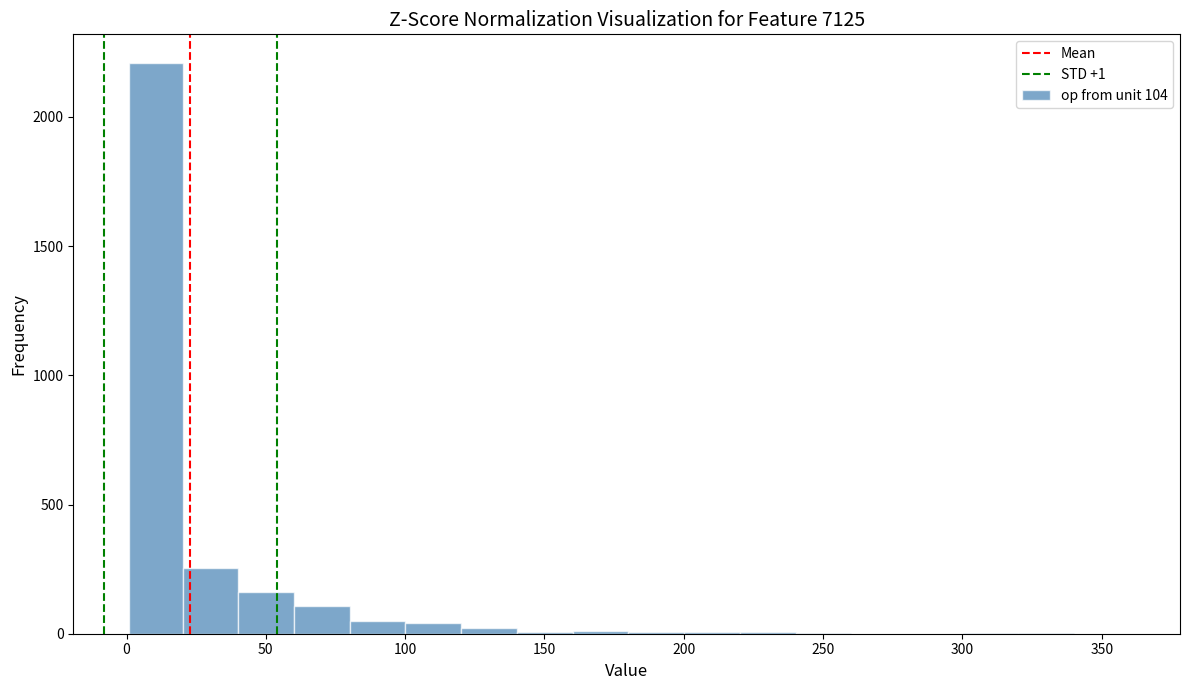

Around what value on the x-axis is the tallest bar? Give the approximate position of its centre, as read against the axis.

10